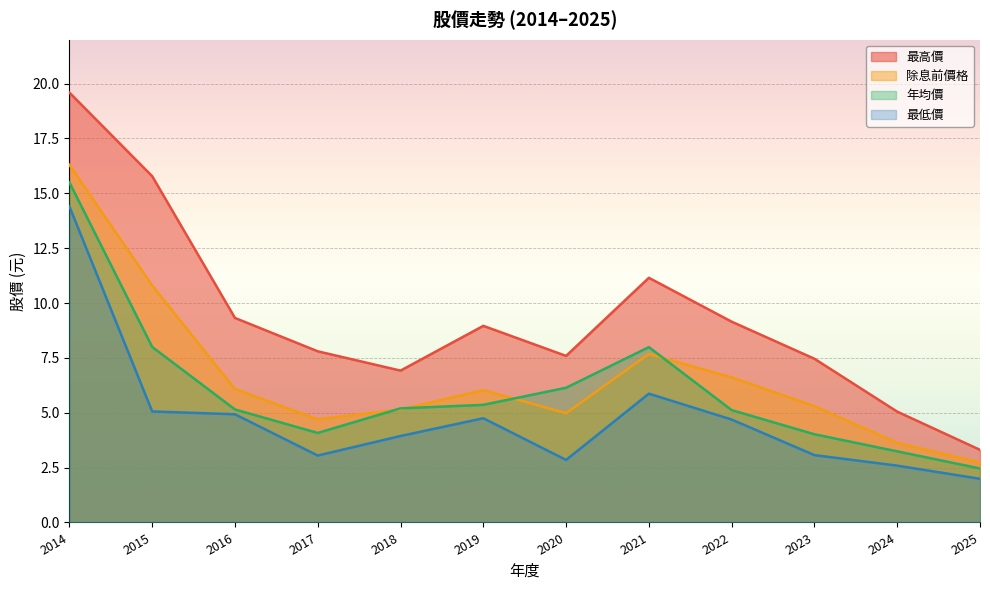

Rank the series at 2015 from highest to lowest value.

最高價, 除息前價格, 年均價, 最低價